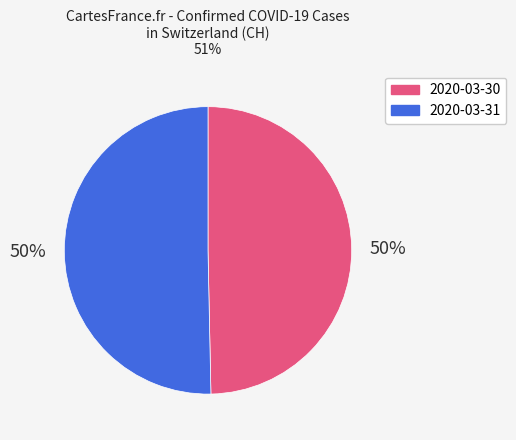

What percentage is the 2020-03-31 slice, to the nearest percent?

50%